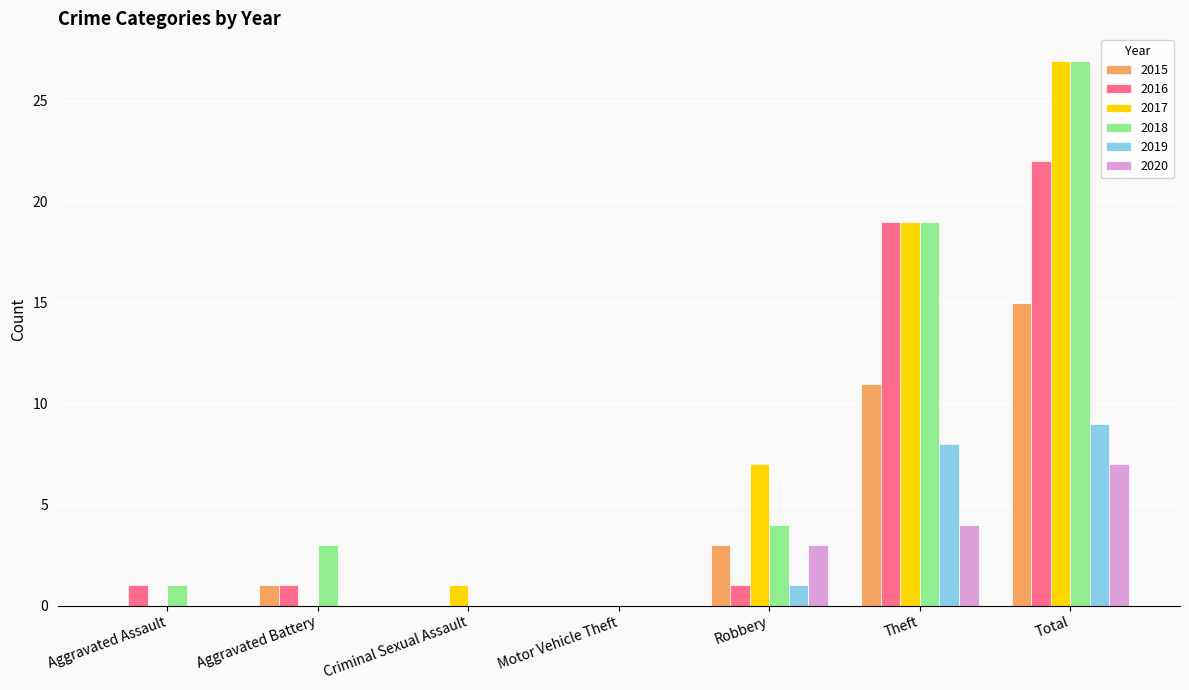

What is the total value across all series at Robbery?

19